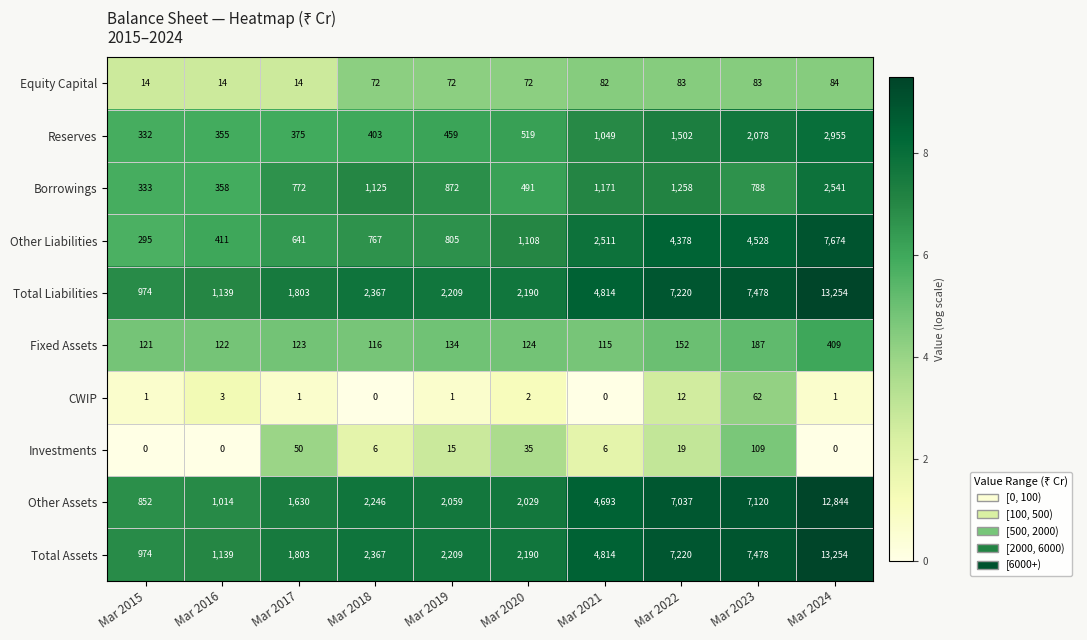

Between Mar 2017 and Mar 2019, which series saw the biggest shift?

Other Assets